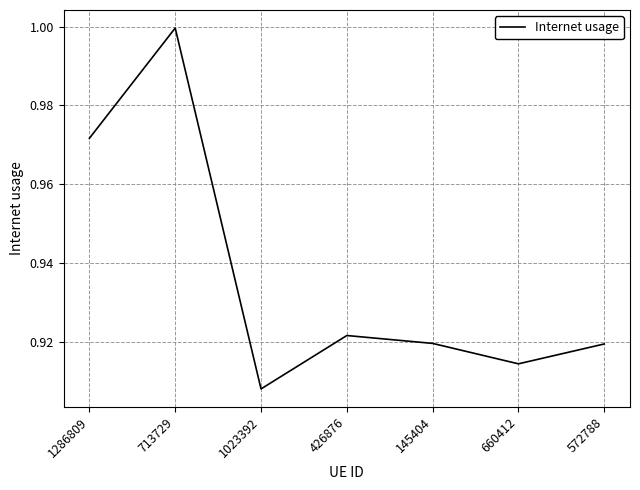

Which has a higher value, 660412 or 426876?

426876